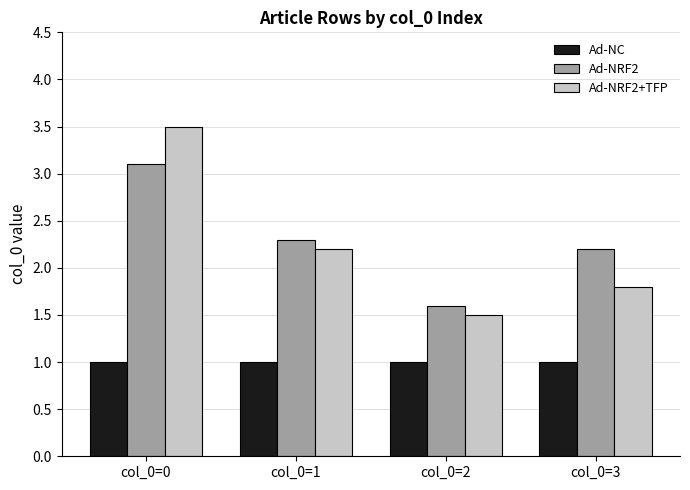

Reading right to left, transcribe all the data shown in this chart.

Ad-NC: col_0=3=1.0	col_0=2=1.0	col_0=1=1.0	col_0=0=1.0
Ad-NRF2: col_0=3=2.2	col_0=2=1.6	col_0=1=2.3	col_0=0=3.1
Ad-NRF2+TFP: col_0=3=1.8	col_0=2=1.5	col_0=1=2.2	col_0=0=3.5